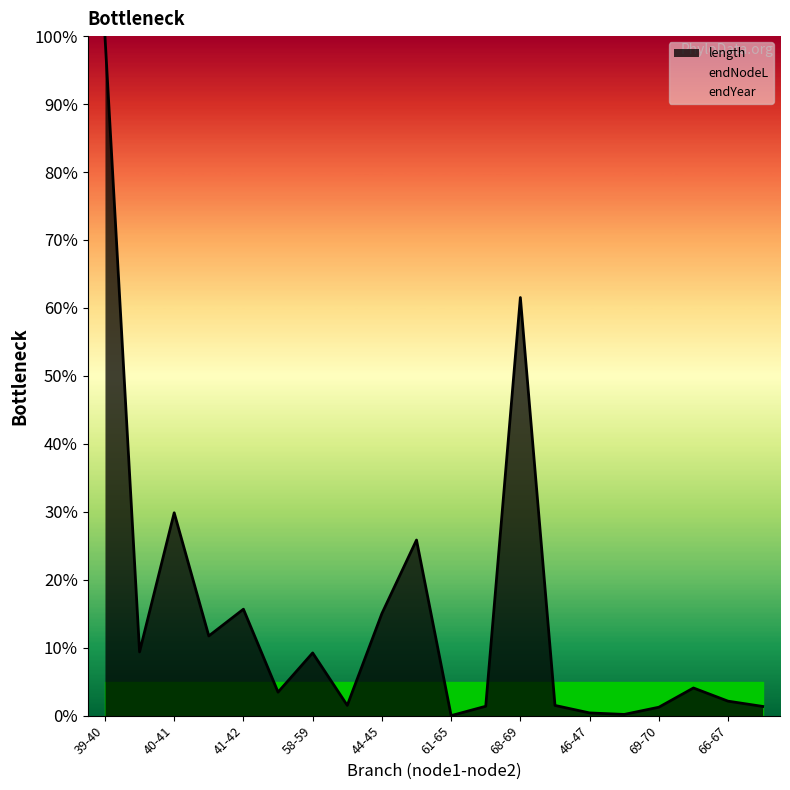

True or false: there are more than 0 points higher than both neighbors.

True